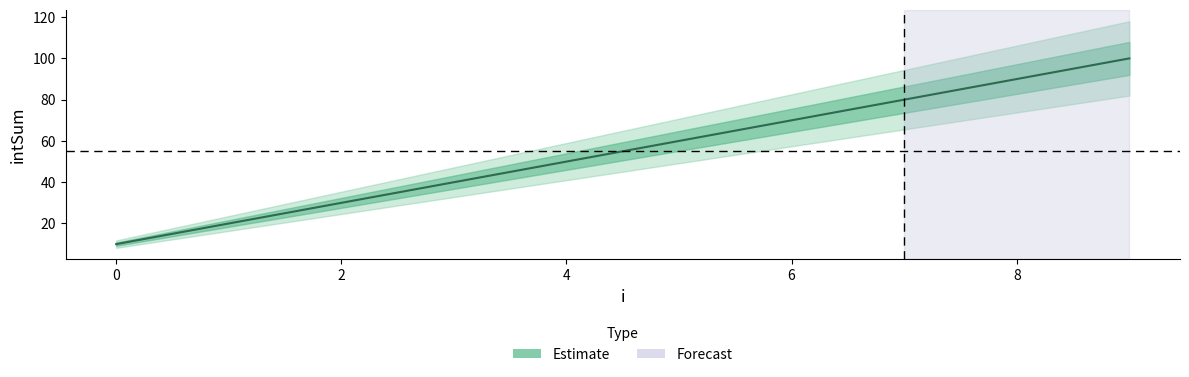

True or false: the data has more than 0 interior local peaks.

False